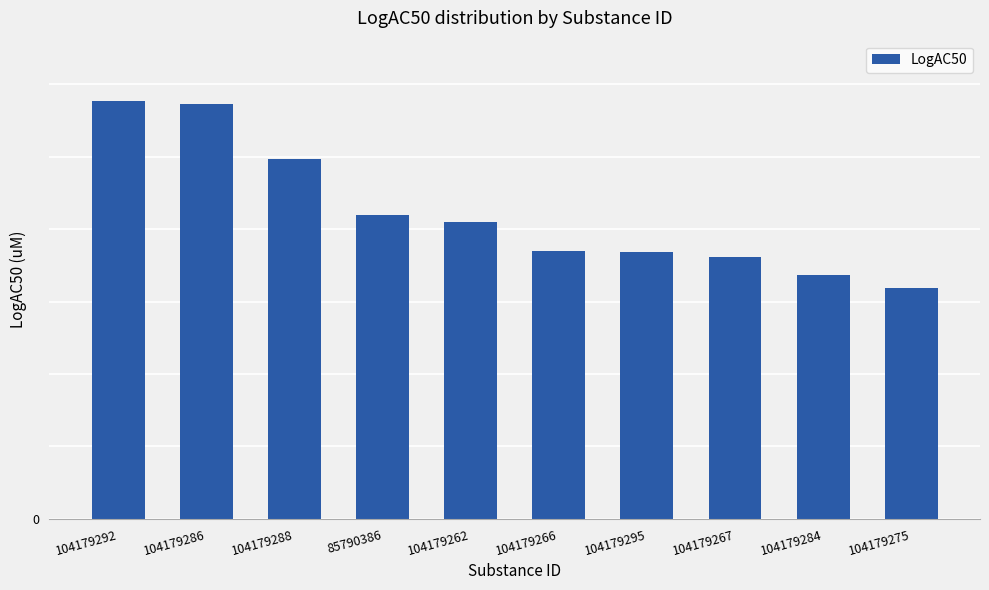

Does the chart contain any negative values?

No